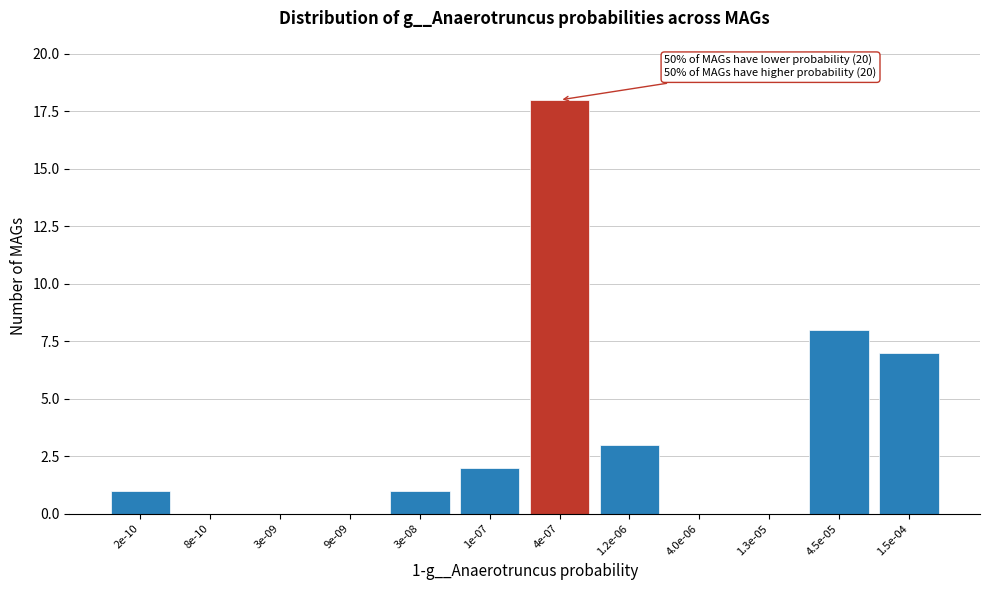

Reading left to right, transcribe all the data shown in this chart.

2e-10=1	8e-10=0	3e-09=0	9e-09=0	3e-08=1	1e-07=2	4e-07=18	1.2e-06=3	4.0e-06=0	1.3e-05=0	4.5e-05=8	1.5e-04=7